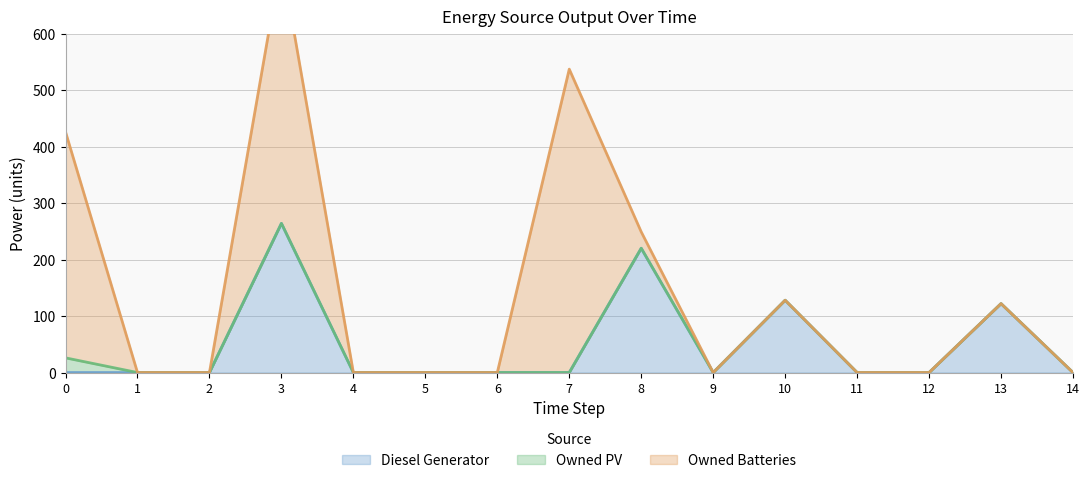

Reading left to right, list all the values displayed in this chart.

Diesel Generator: 0=0	1=0	2=0	3=264	4=0	5=0	6=0	7=0	8=220	9=0	10=128	11=0	12=0	13=122	14=0
Owned PV: 0=26	1=0	2=0	3=0	4=0	5=0	6=0	7=0	8=0	9=0	10=0	11=0	12=0	13=0	14=0
Owned Batteries: 0=400	1=0	2=0	3=467	4=0	5=0	6=0	7=537	8=29	9=0	10=0	11=0	12=0	13=0	14=0